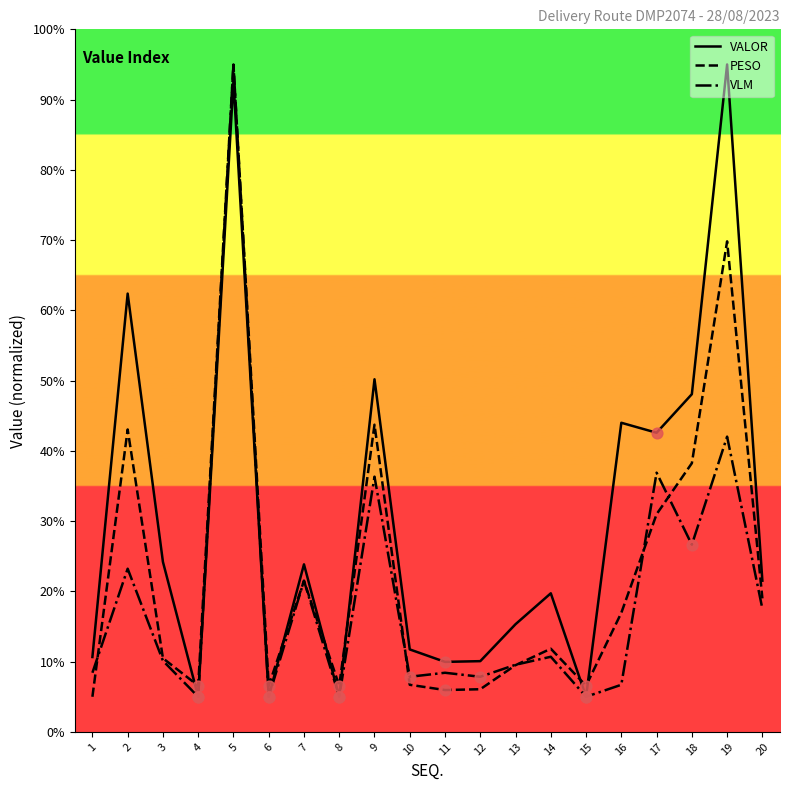

At which category is the sum across all series the highest?

5